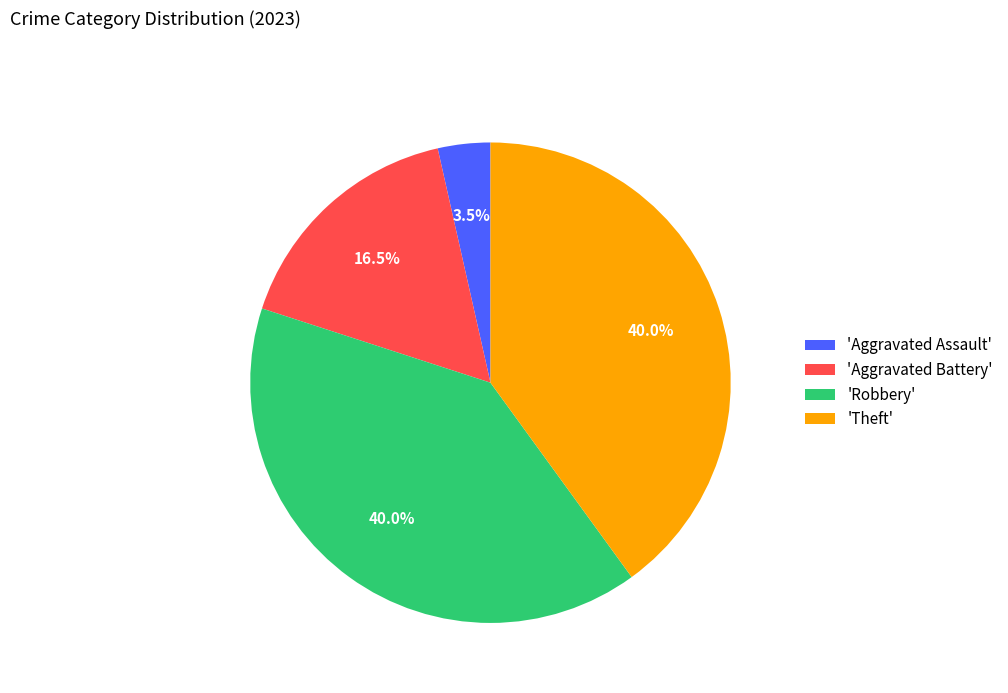

Does 'Theft' account for over 50% of the chart?

No